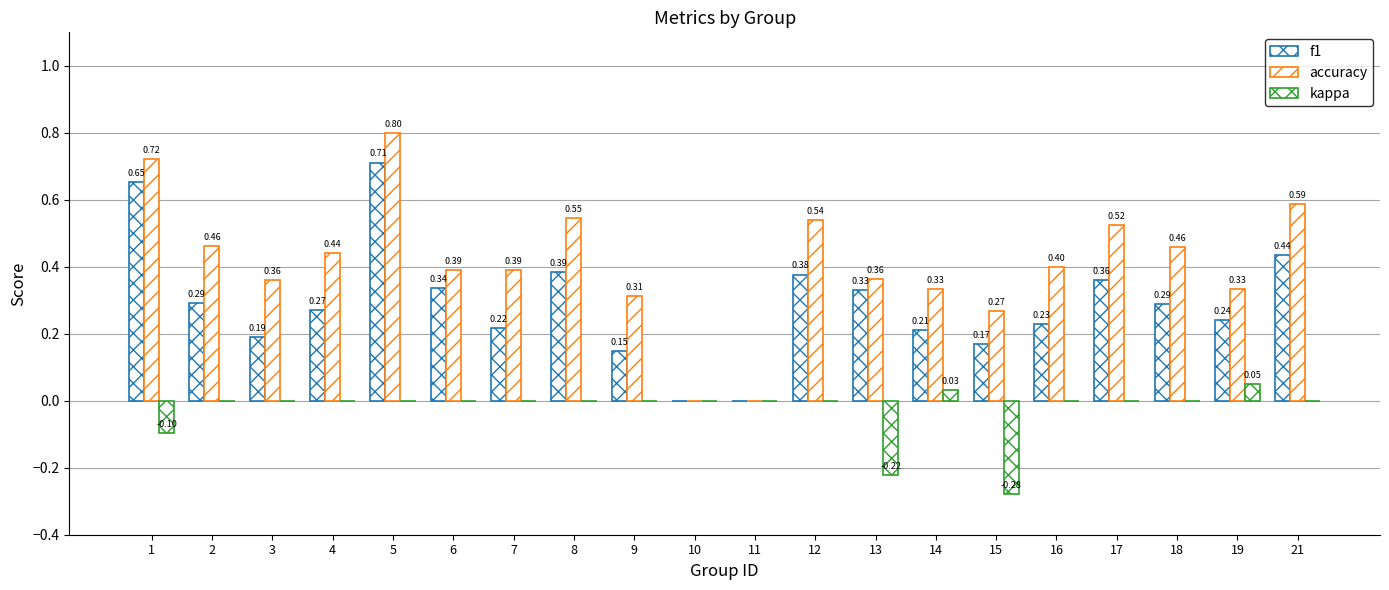

How many groups of bars are there?

20